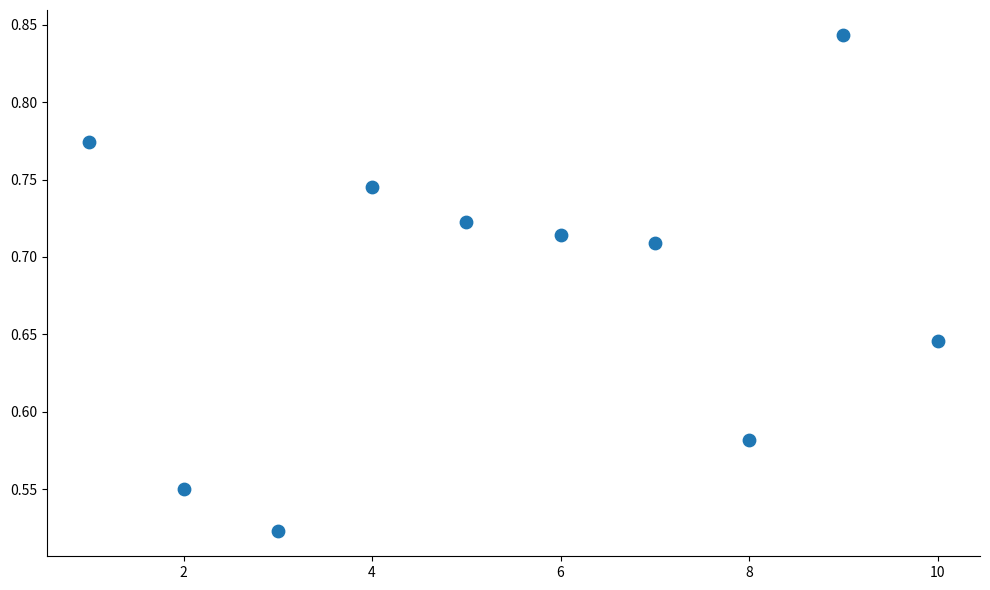

What is the average X value?

5.5